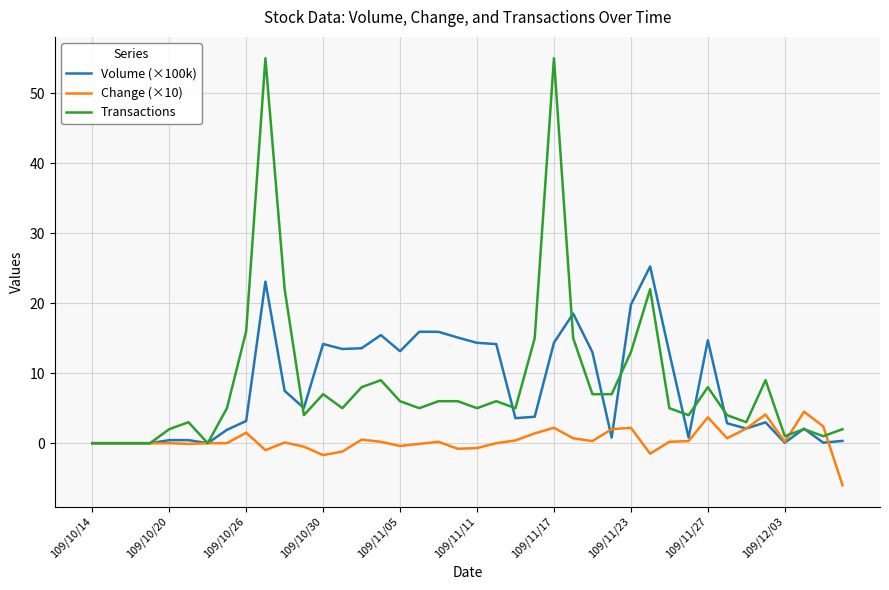

True or false: Volume (×100k) has more than 0 points higher than both neighbors.

True